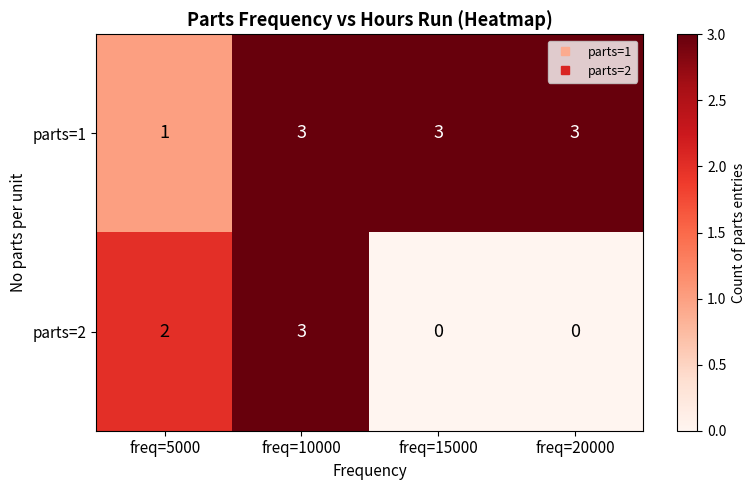

Reading left to right, transcribe all the data shown in this chart.

parts=1: freq=5000=1	freq=10000=3	freq=15000=3	freq=20000=3
parts=2: freq=5000=2	freq=10000=3	freq=15000=0	freq=20000=0